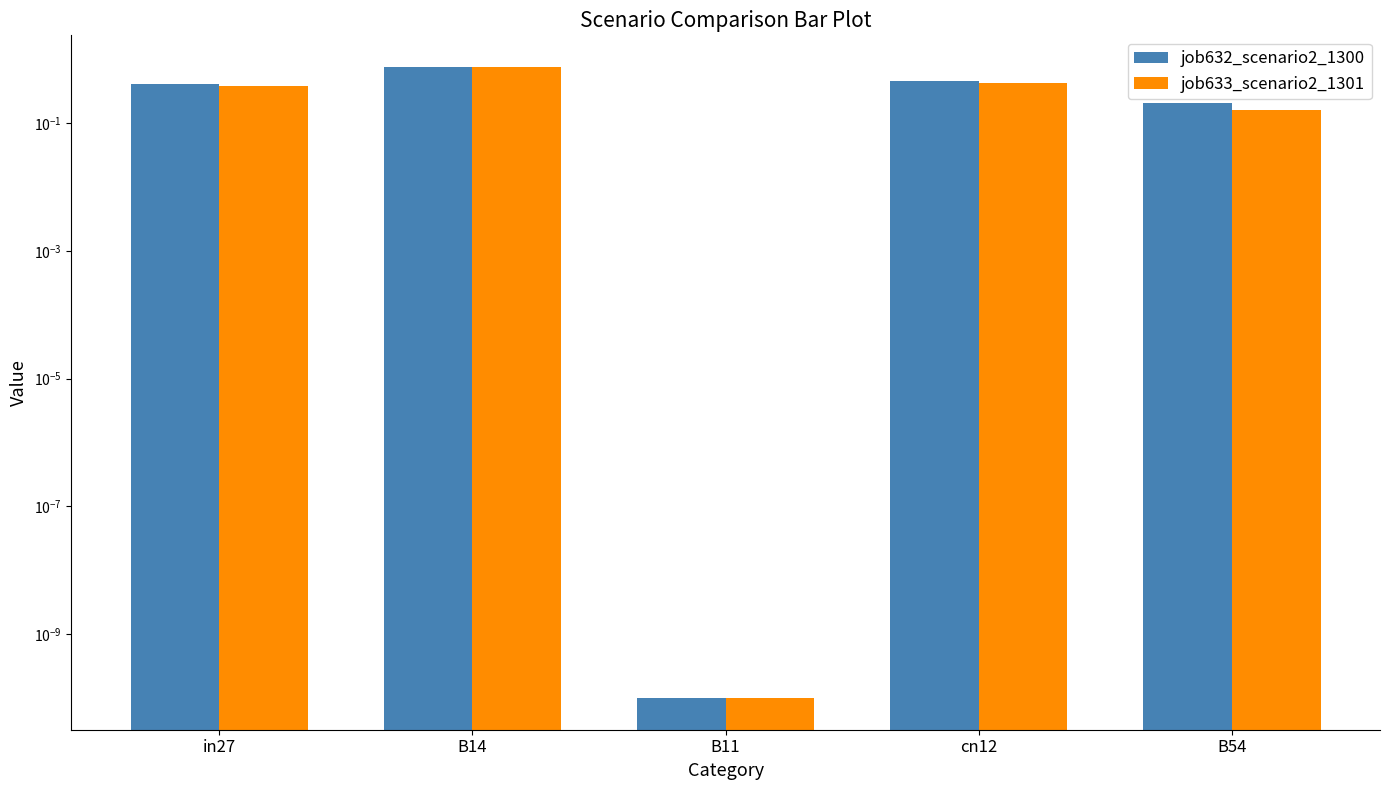

Which series changed the most between B14 and B11?

job632_scenario2_1300